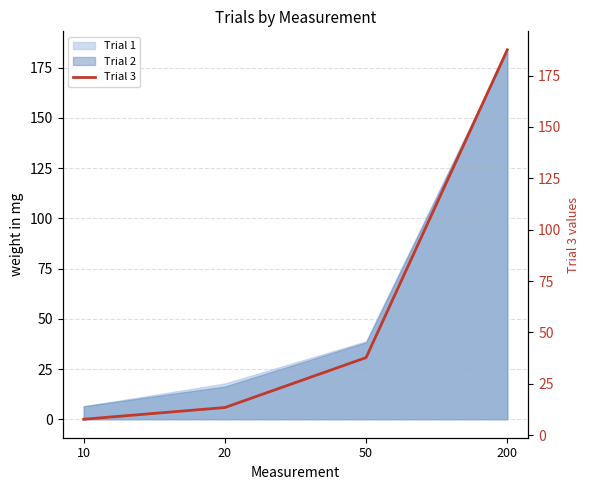

Reading left to right, what are all the values shown in this chart?

7.8	13.5	37.8	187.5